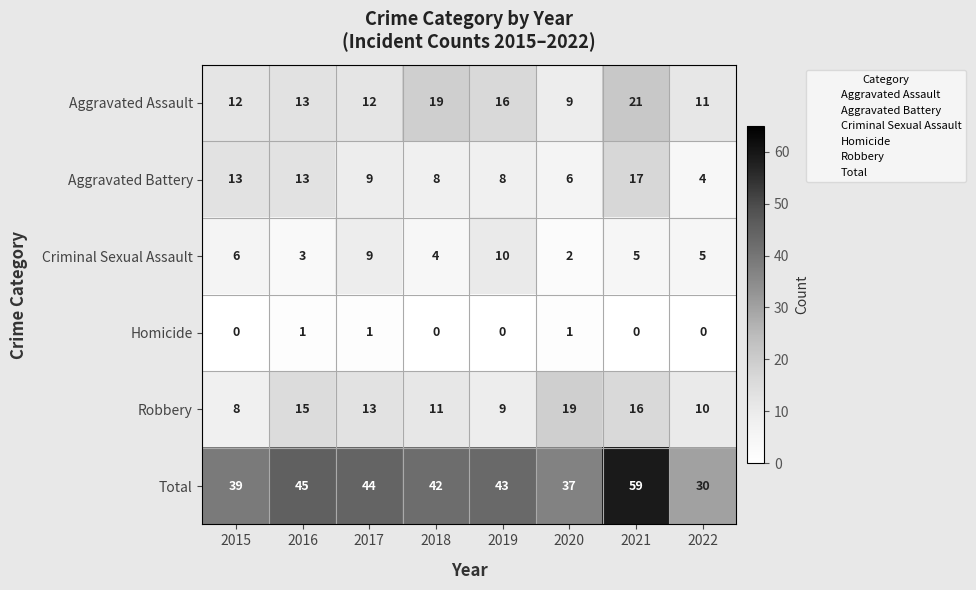

What is the maximum value shown in the chart?

59